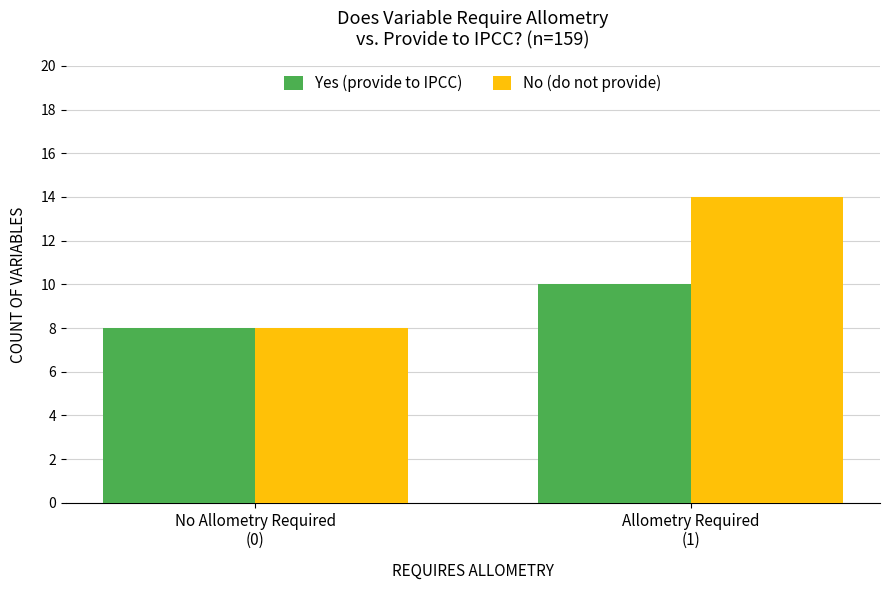

List the labels in order of No (do not provide) value, smallest first.

No Allometry Required
(0), Allometry Required
(1)